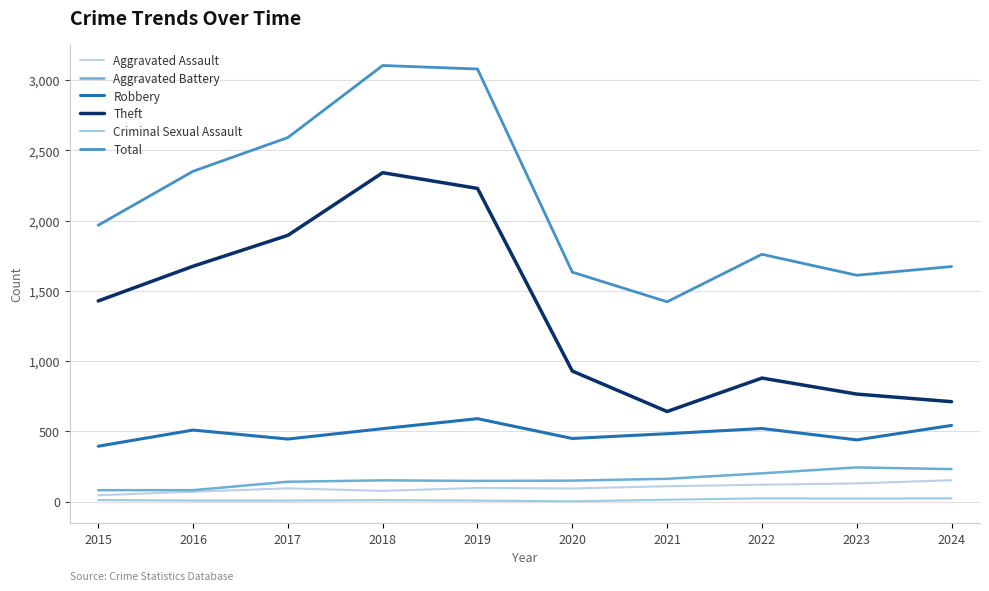

Does the chart display data point markers on the line(s)?

No